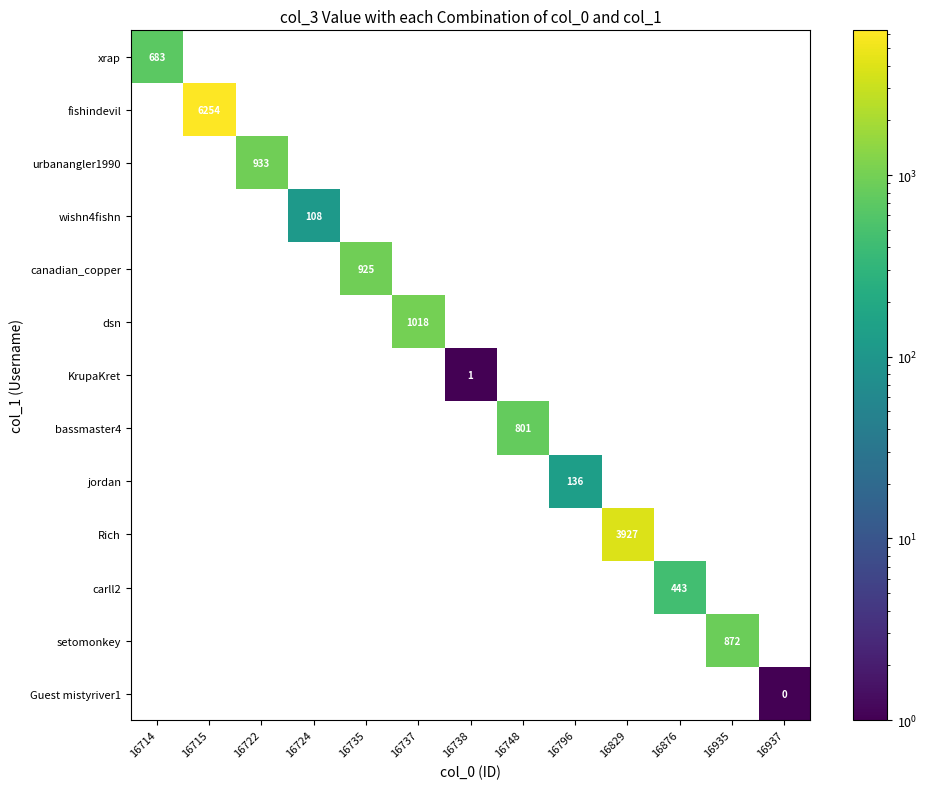

At how many categories does at least one series exceed 3646?

2